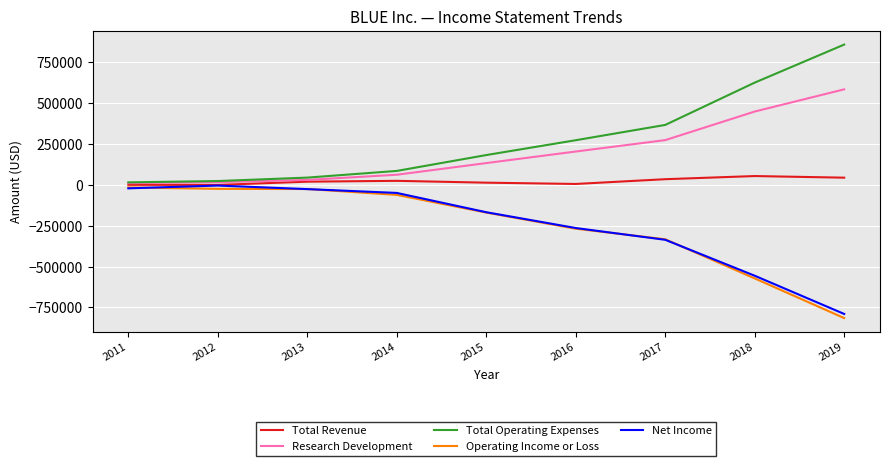

True or false: Research Development and Net Income intersect in this chart.

False